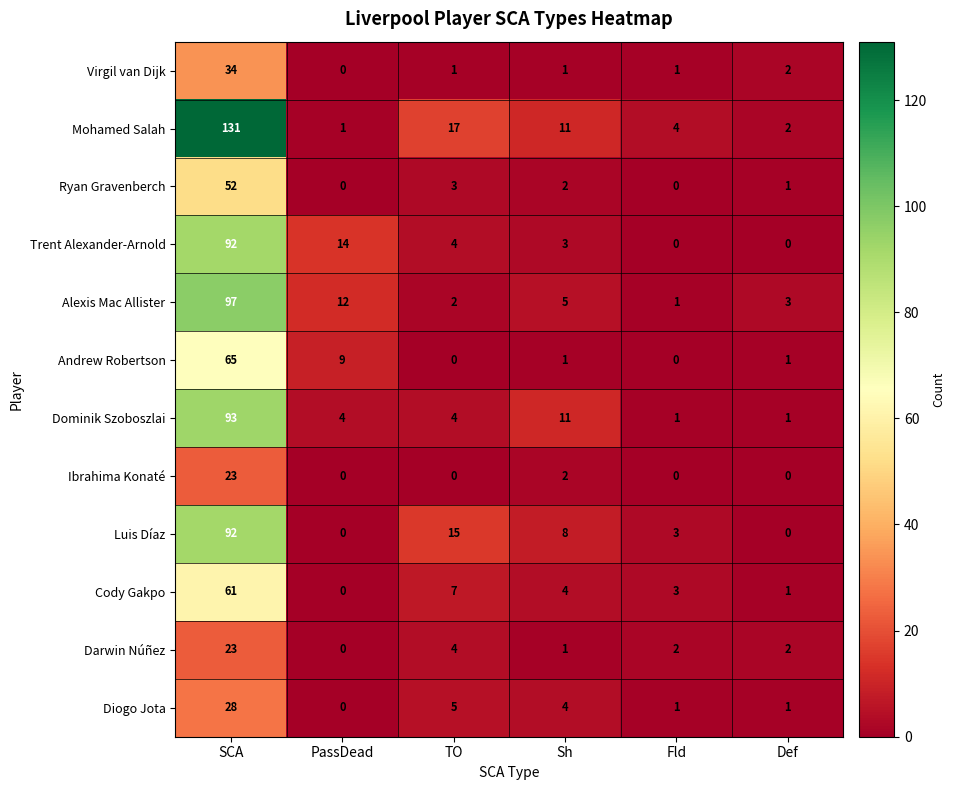

At which label does Dominik Szoboszlai first exceed 4?

SCA